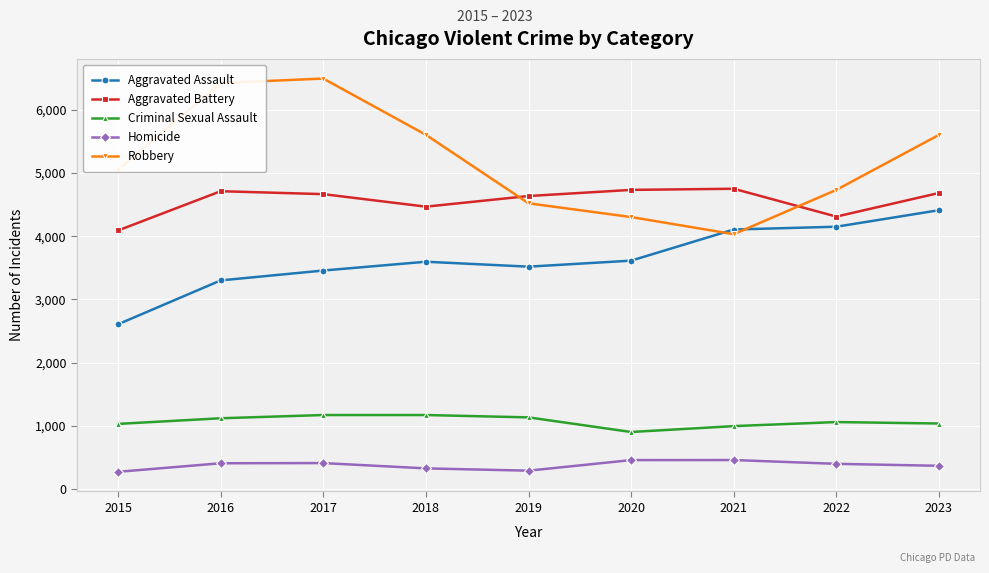

True or false: Criminal Sexual Assault has a value of 1040 at 2023.

True